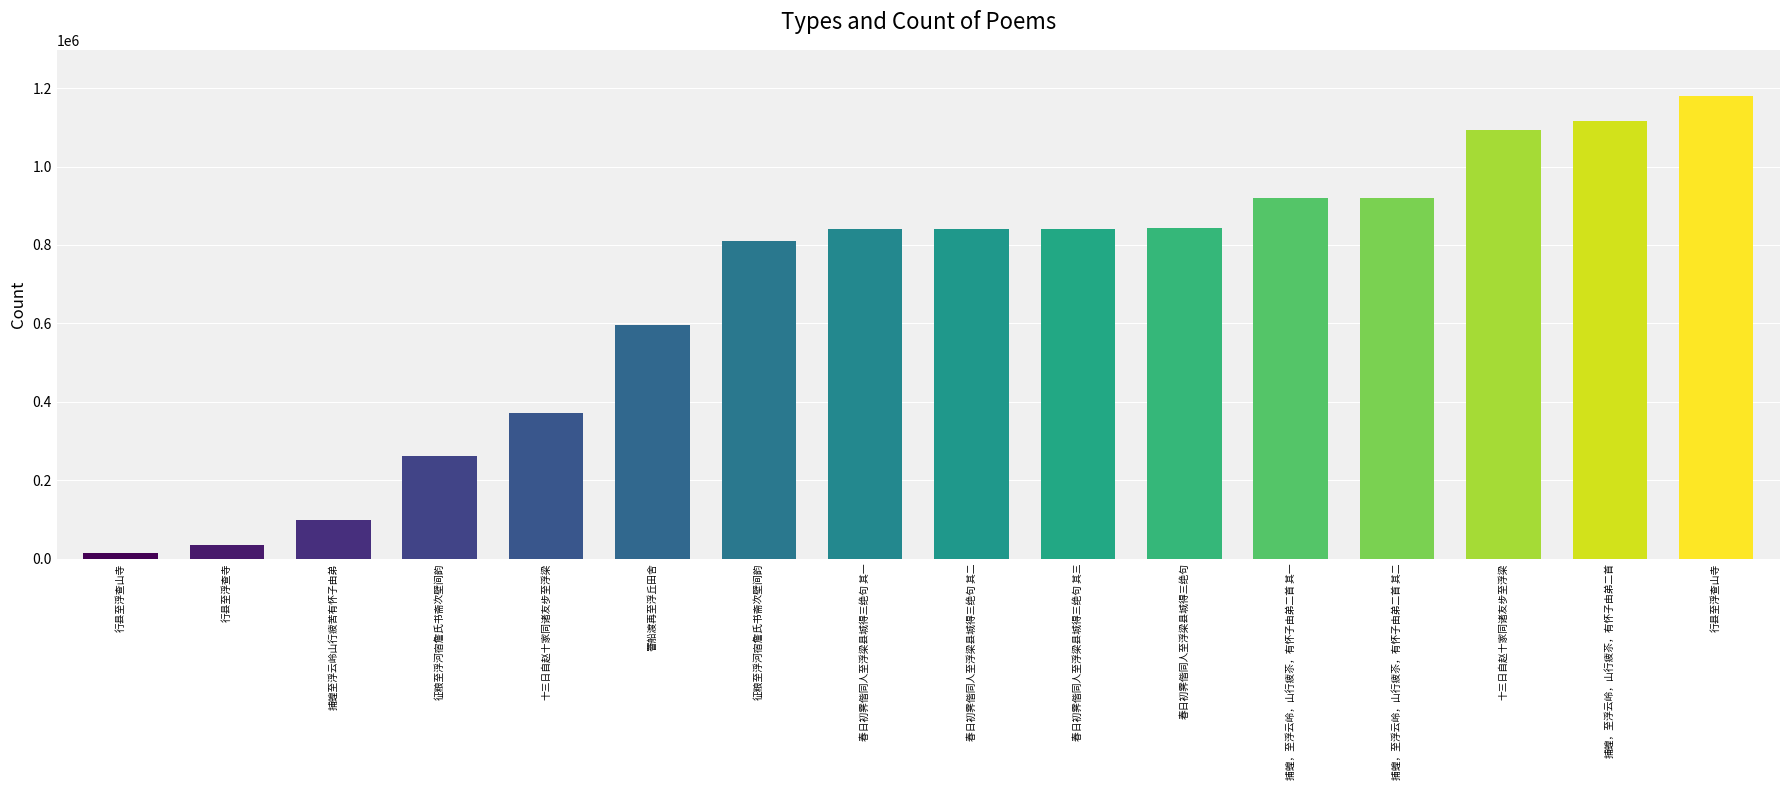

What is the greatest value displayed?

1179781